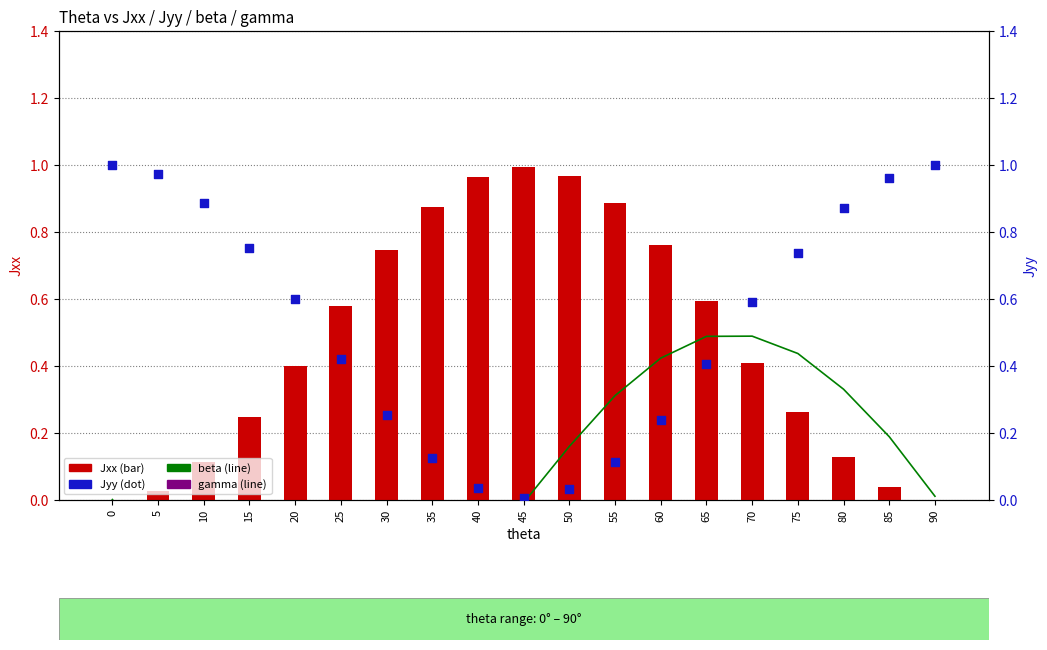

Is the value of Jxx at 20 greater than the value of beta at 40?

Yes